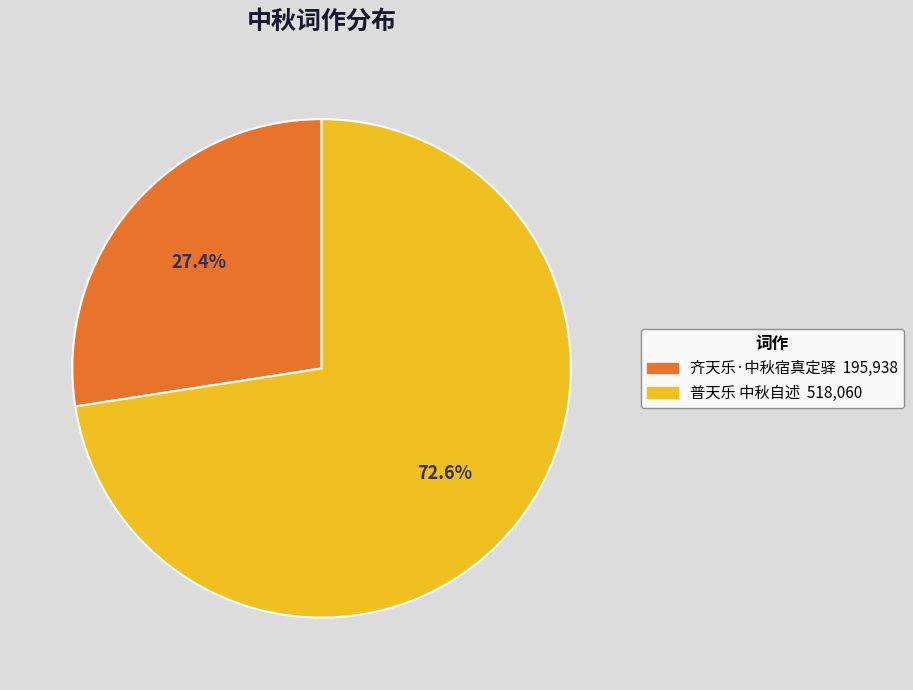

To the nearest percent, what portion does 齐天乐·中秋宿真定驿 represent?

27%